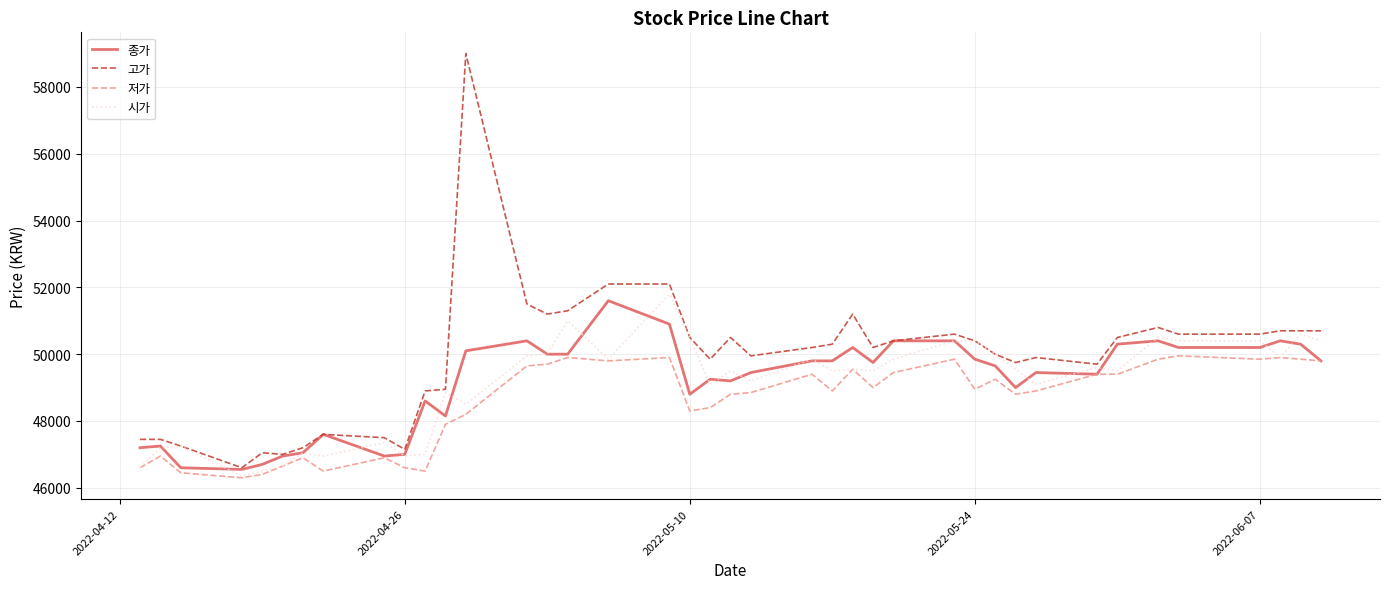

Which series has the largest total across all categories?

고가